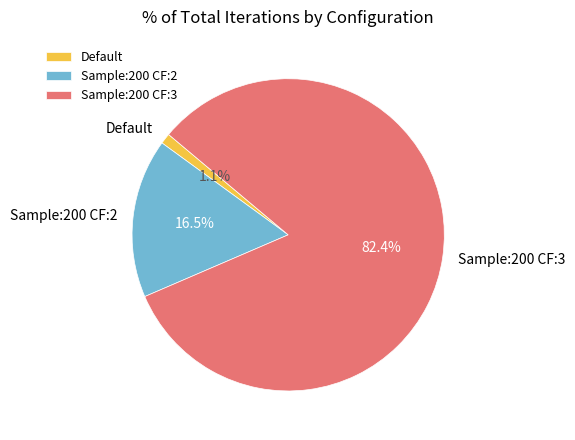

How many slices are in this pie chart?

3